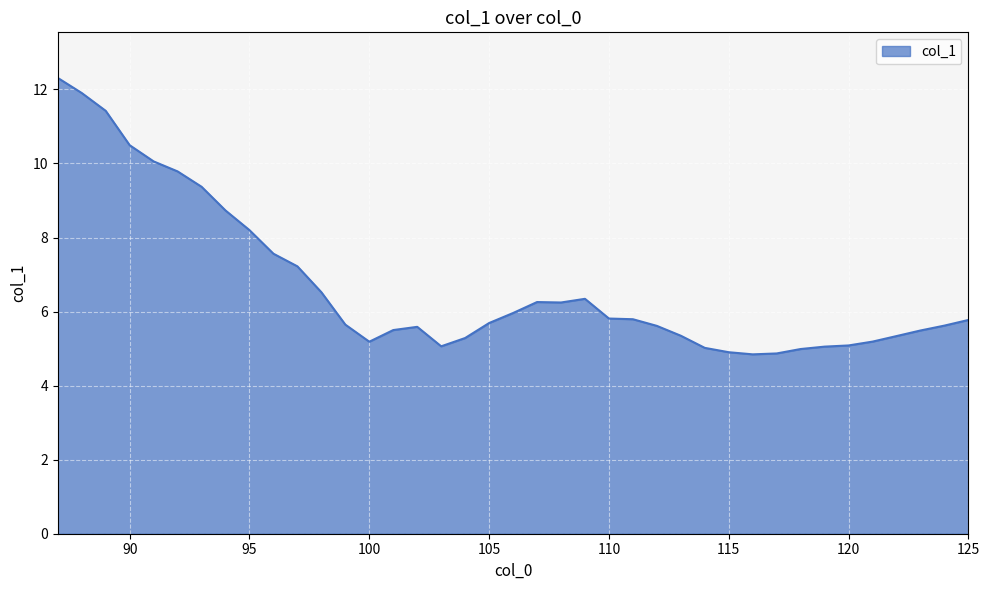

What is the difference between the maximum and minimum values?

7.5